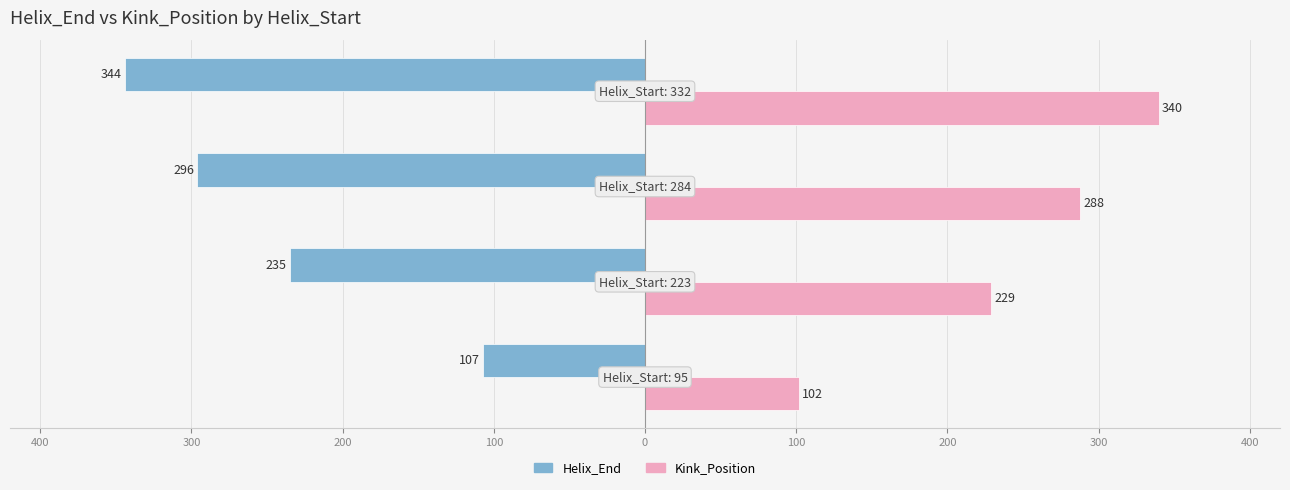

What are all the series names shown in the legend?

Helix_End, Kink_Position